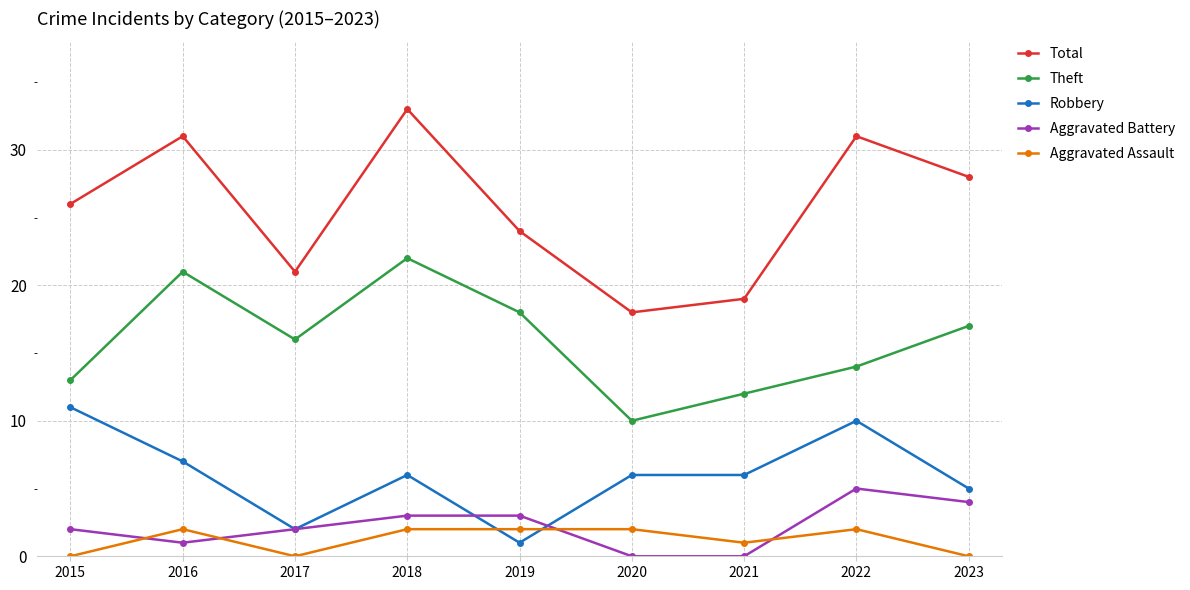

True or false: Theft and Aggravated Assault cross at least once.

False